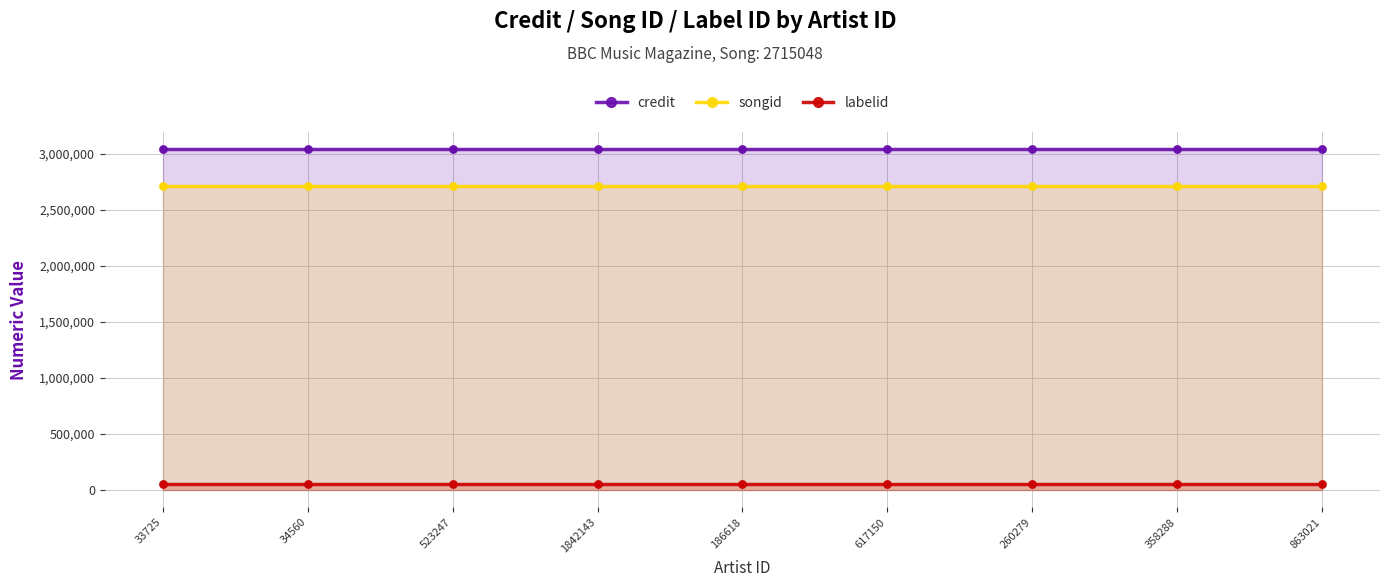

At which category is the sum across all series the highest?

33725